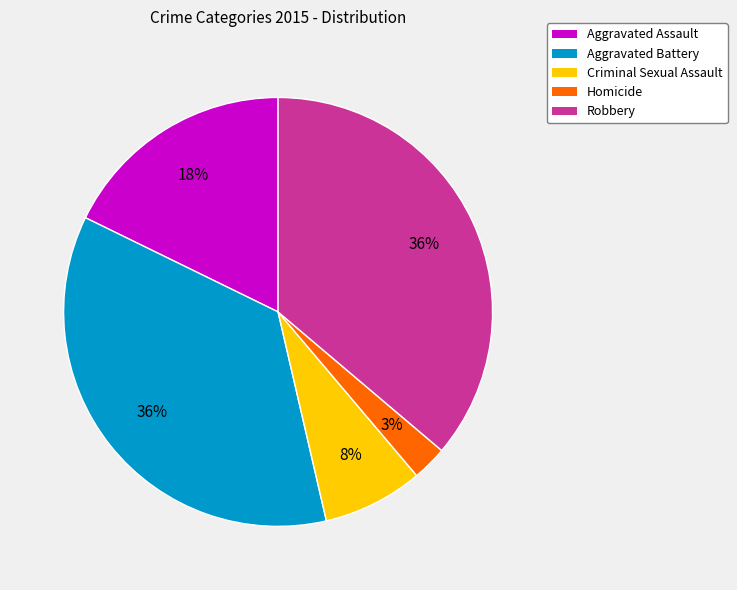

To the nearest percent, what is the average slice percentage?

20%